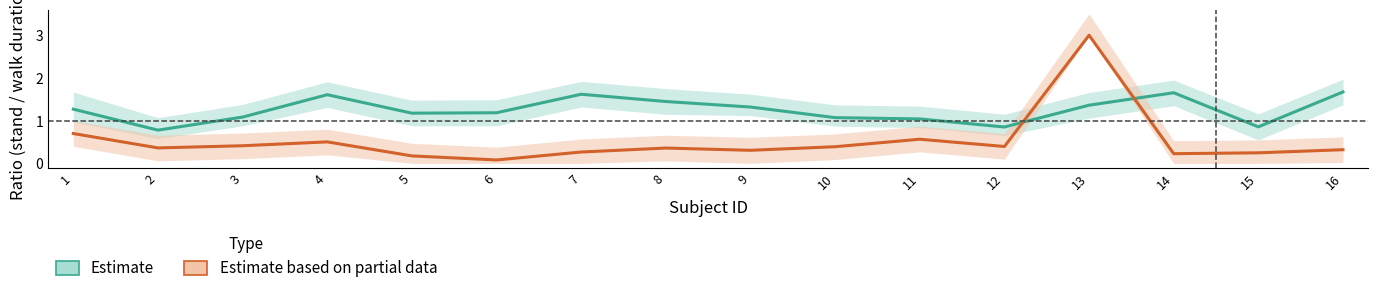

True or false: Estimate based on partial data and Estimate cross at least once.

True